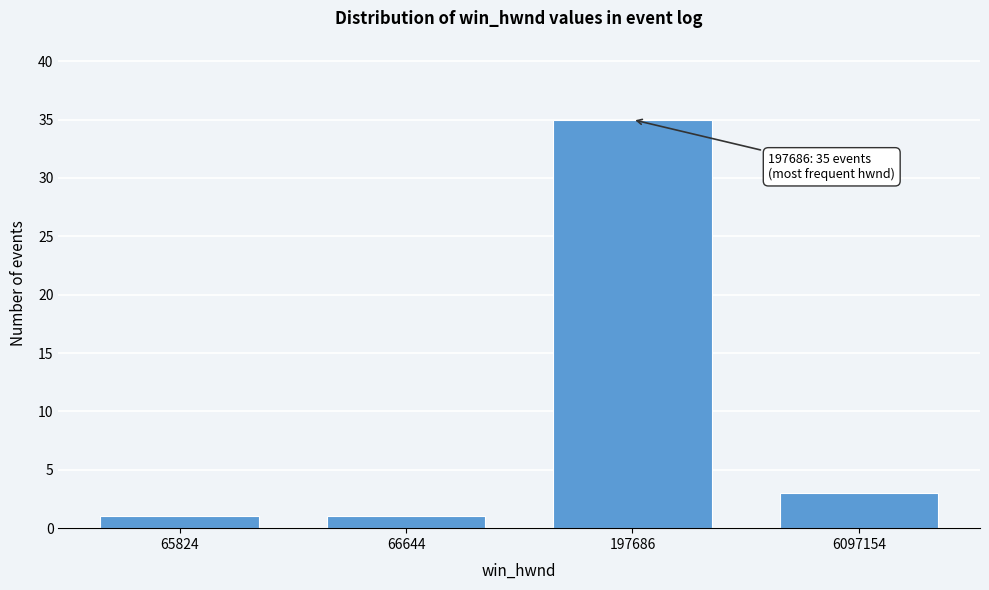

Reading left to right, transcribe all the data shown in this chart.

65824=1	66644=1	197686=35	6097154=3